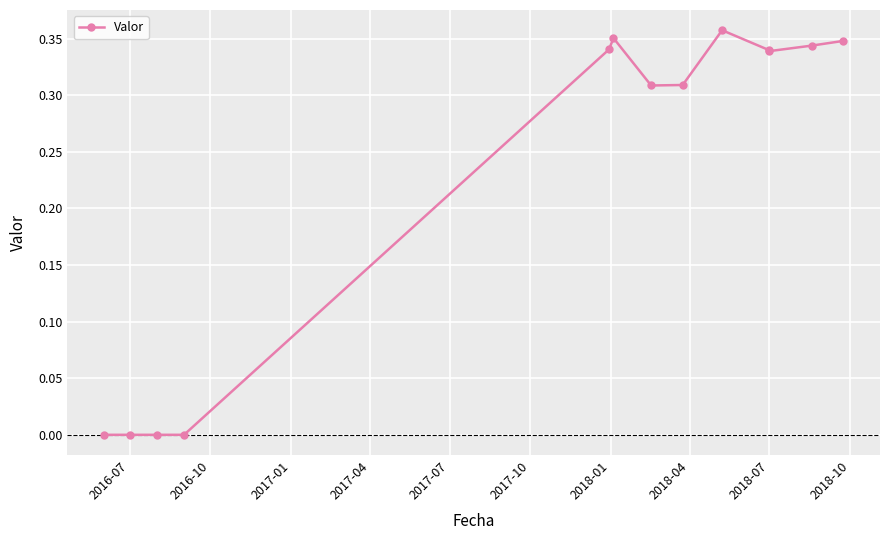

What is the sum of all values?

3.0